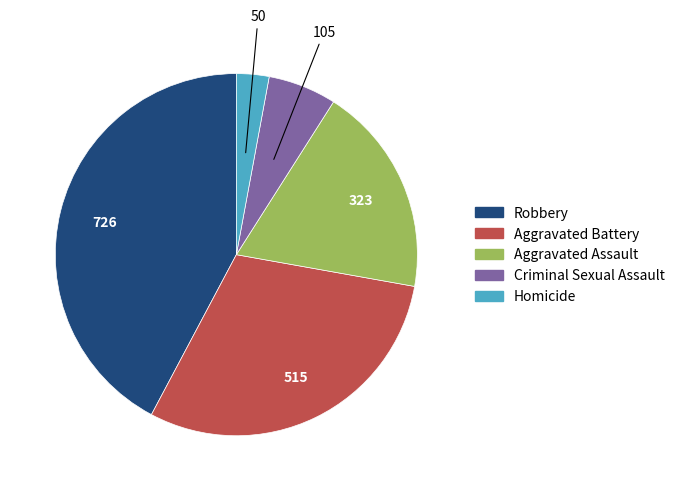

Which has a higher value, Aggravated Assault or Homicide?

Aggravated Assault